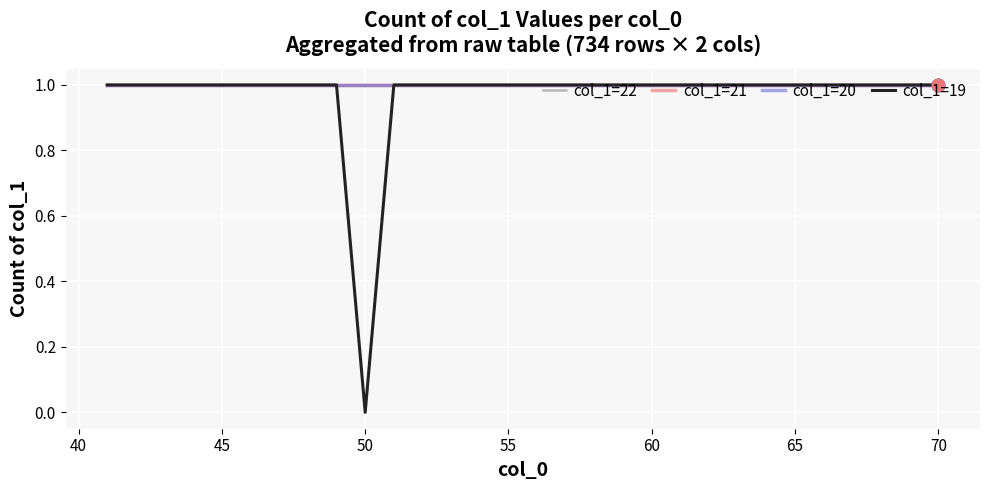

At how many categories does at least one series exceed 0?

30